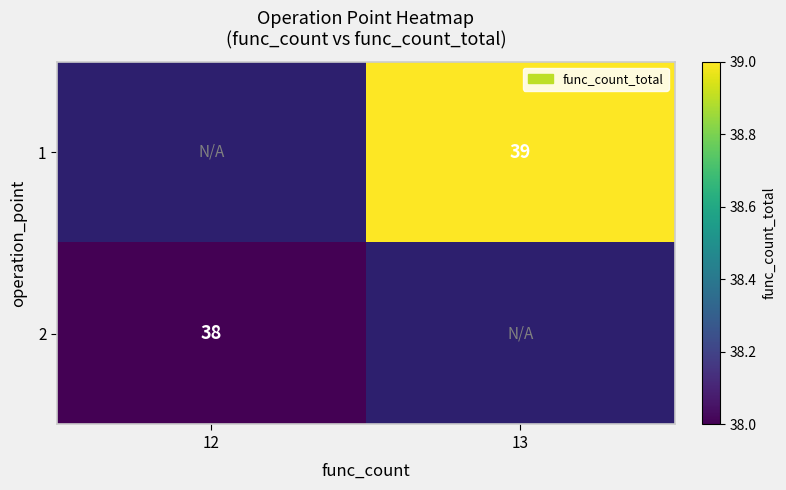

The value of 1 at 13 is 68. True or false?

False